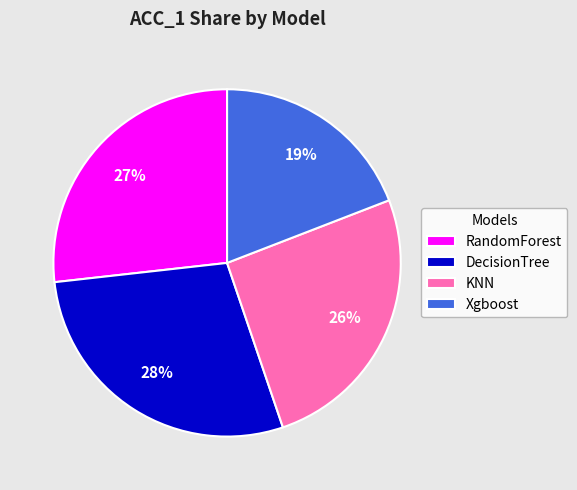

Rank the categories by value from lowest to highest.

Xgboost, KNN, RandomForest, DecisionTree